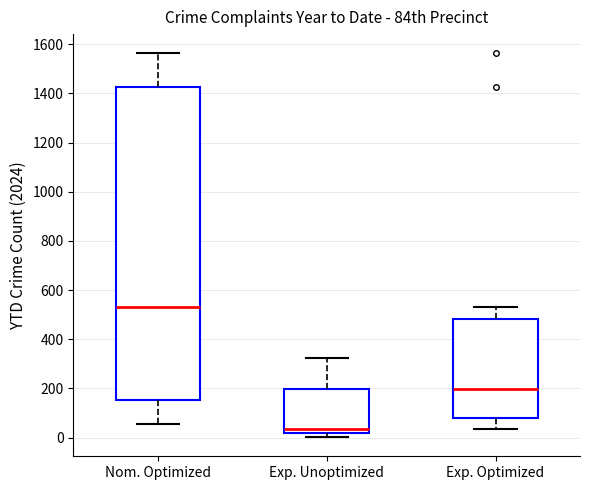

Reading left to right, read every box against the y-axis: the position of its median line, the range the box covers, and the ends of its whiskers. The values are not printed on the chart, so give them approximately, as read against the axis.

Nom. Optimized: median 540, box 160 to 1420, whiskers 60 to 1560
Exp. Unoptimized: median 40, box 20 to 200, whiskers 0 to 320
Exp. Optimized: median 200, box 80 to 480, whiskers 40 to 540